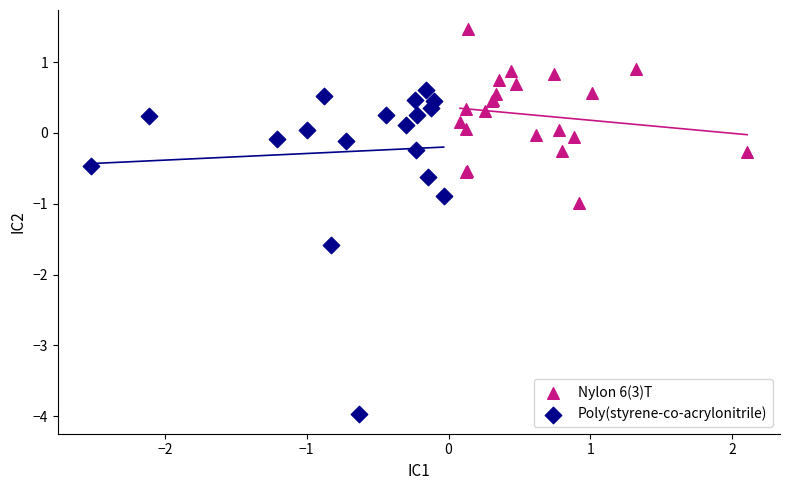

Which series reaches the minimum Y coordinate?

Poly(styrene-co-acrylonitrile)